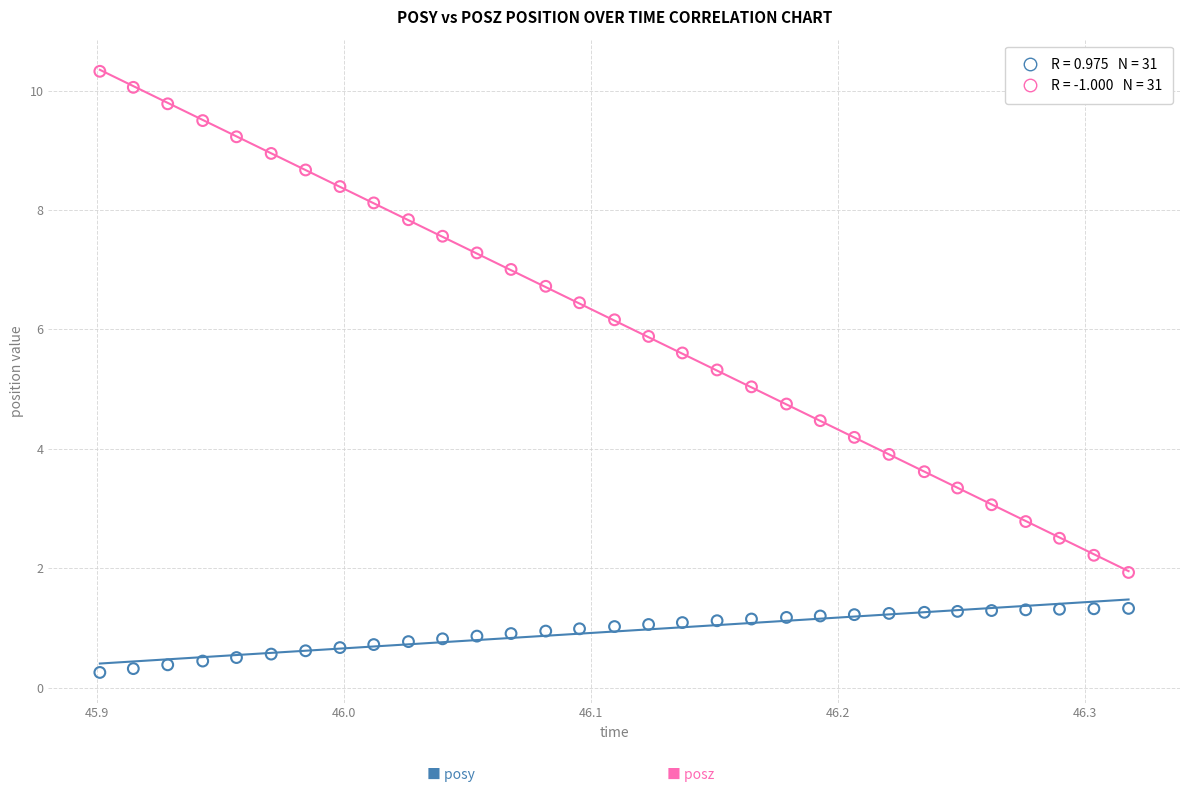

Across all data points, what is the range of Y values (max minus min)?

10.1